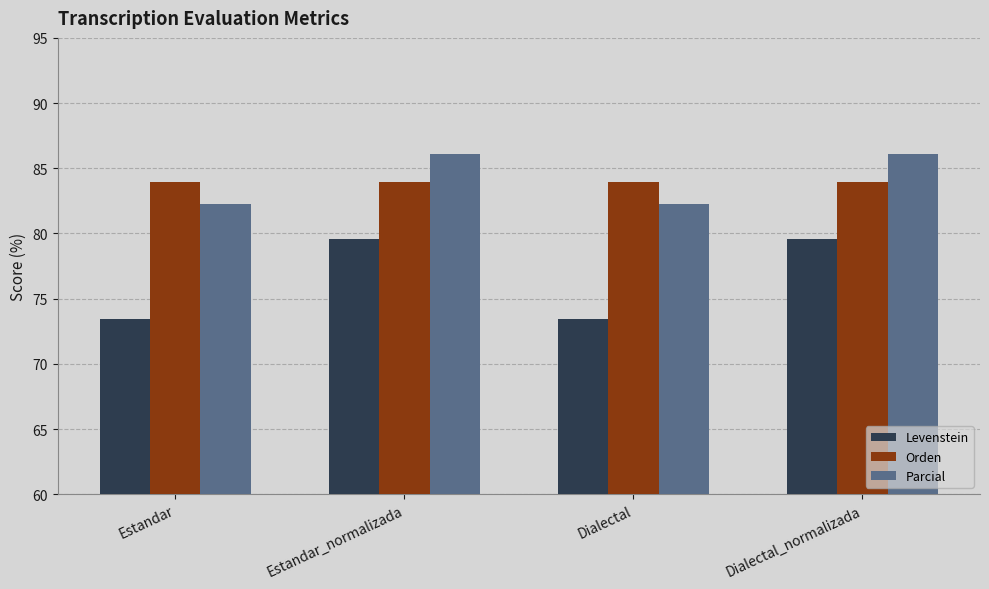

What is the average value of the Parcial series?

84.2